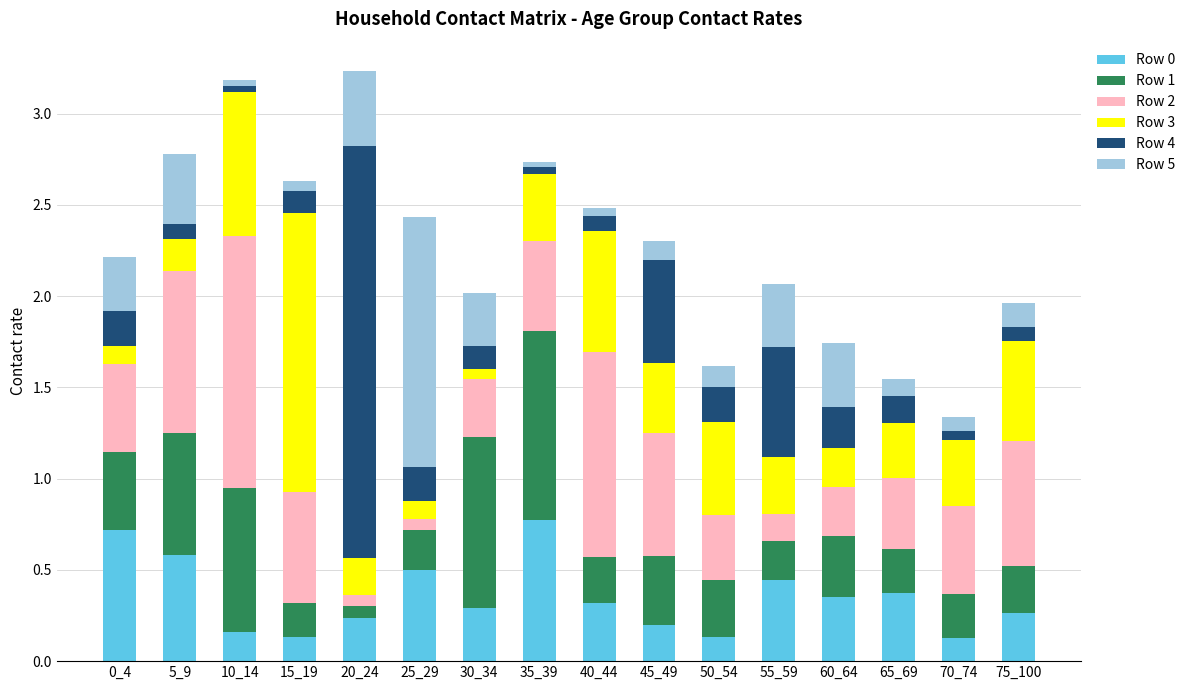

What is the total value across all series at 0_4?

2.2